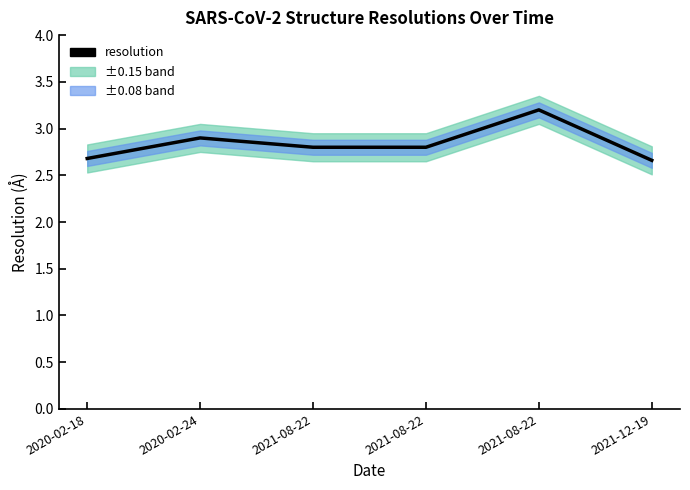

Rank the categories by value from lowest to highest.

2021-12-19, 2020-02-18, 2021-08-22, 2021-08-22, 2020-02-24, 2021-08-22